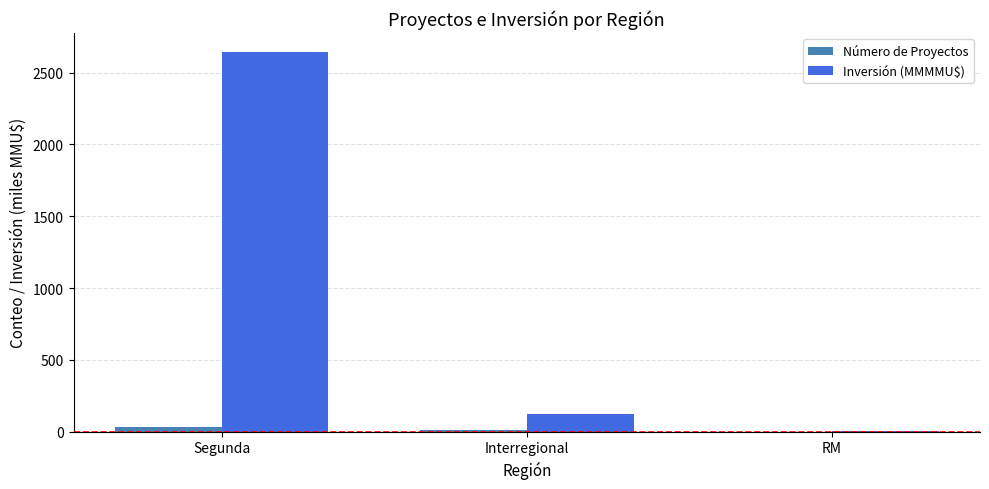

Which series changed the most between Segunda and RM?

Inversión (MMMMU$)